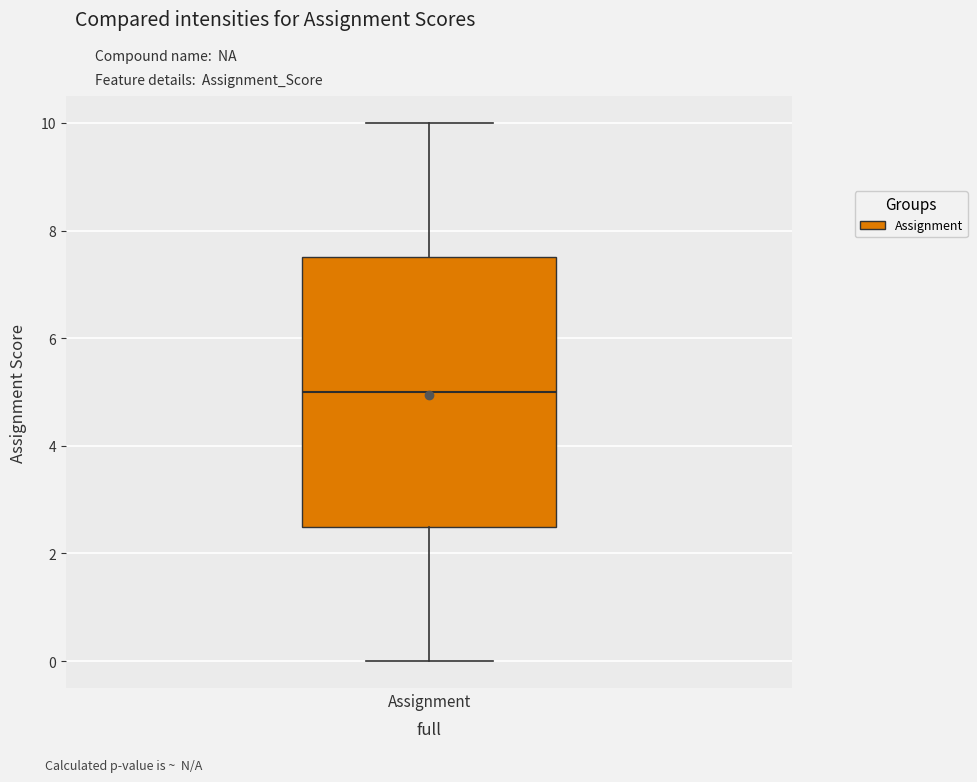

Transcribe this box plot: give where the median line is, the range the box spans, and where the two whiskers end, as read against the y-axis. The values are not printed on the chart, so give them approximately, as read against the axis.

median 5.0, box 2.6 to 7.6, whiskers 0.0 to 10.0